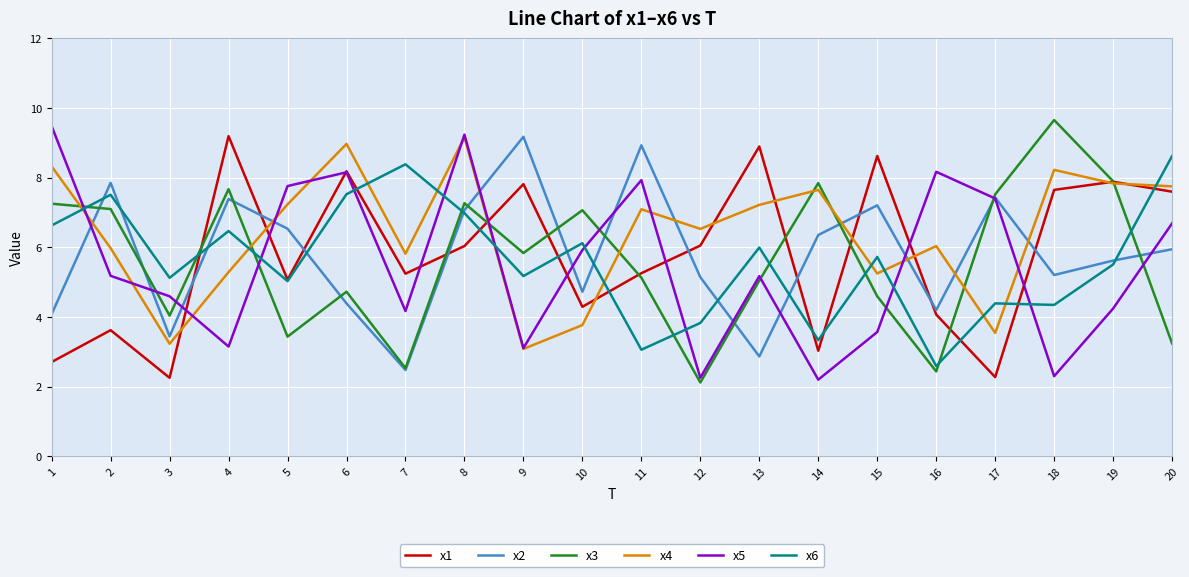

What is the minimum value shown in the chart?

2.1